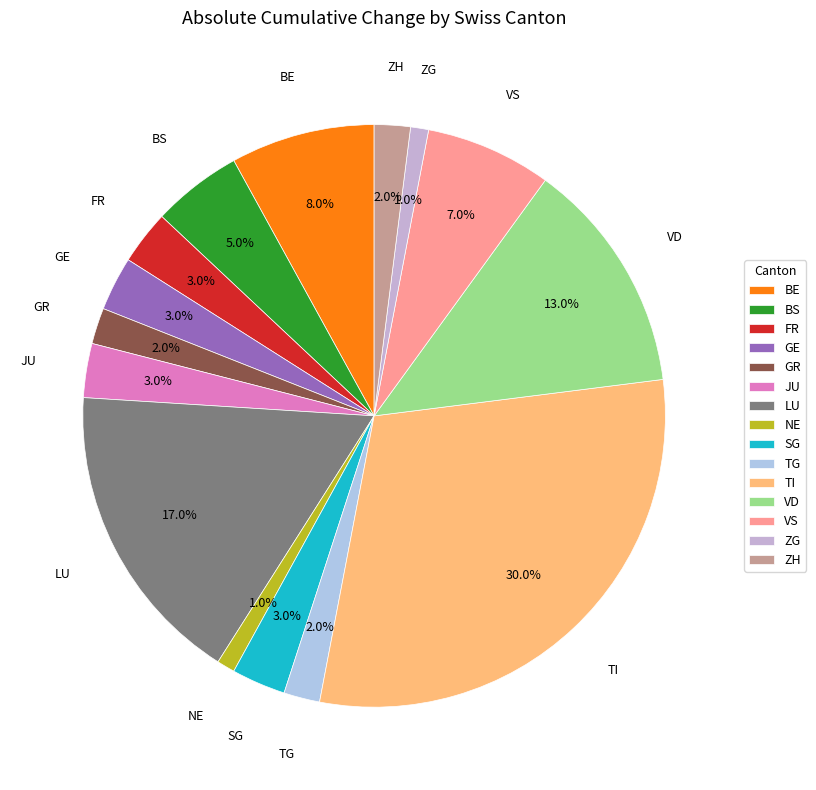

How many segments does this pie chart have?

15